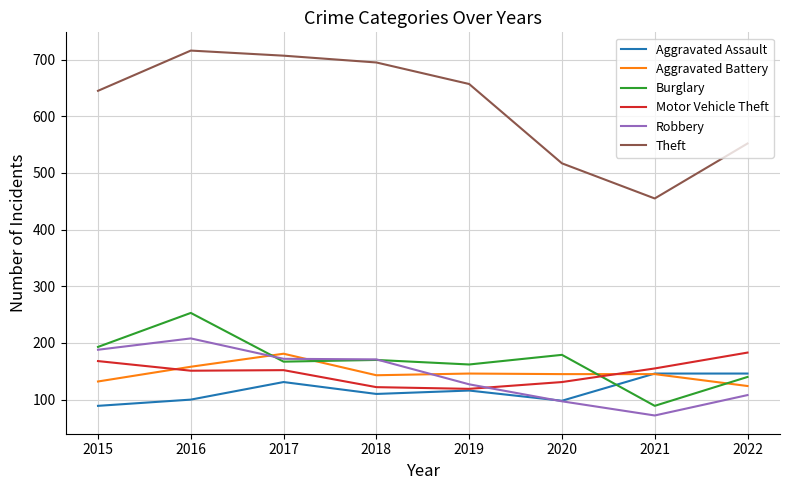

What are all the series names shown in the legend?

Aggravated Assault, Aggravated Battery, Burglary, Motor Vehicle Theft, Robbery, Theft